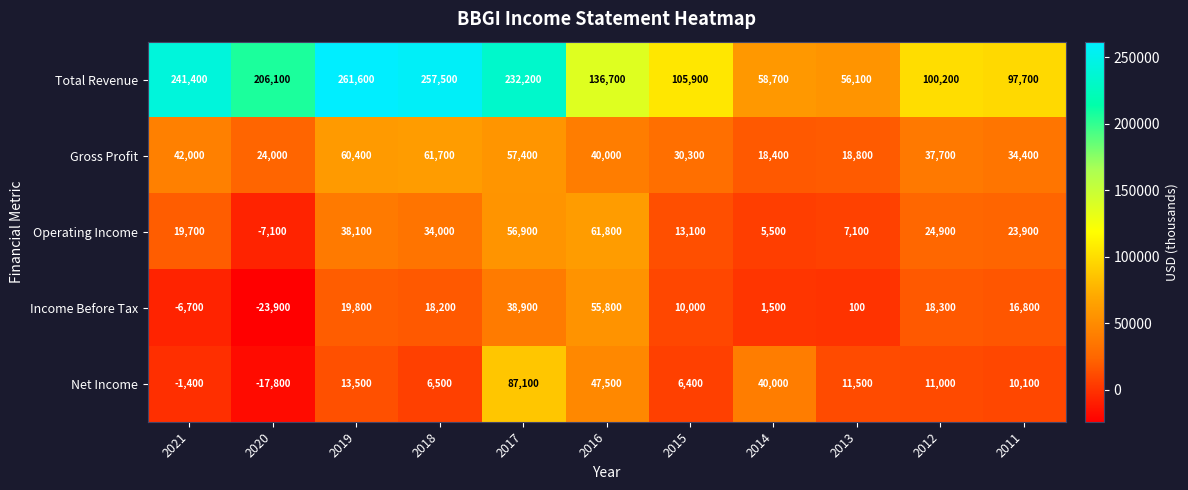

Which series has the largest total across all categories?

Total Revenue